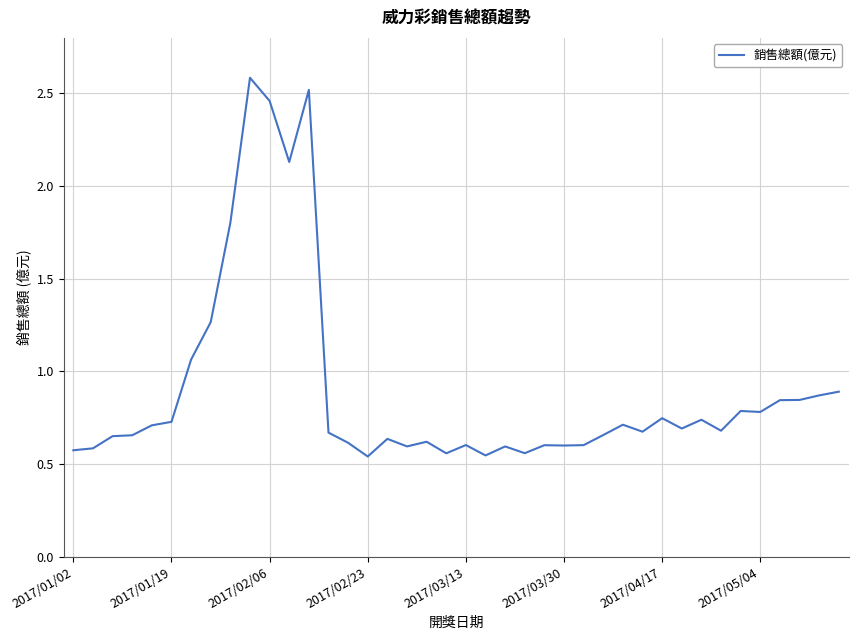

How many categories are shown in the chart?

40